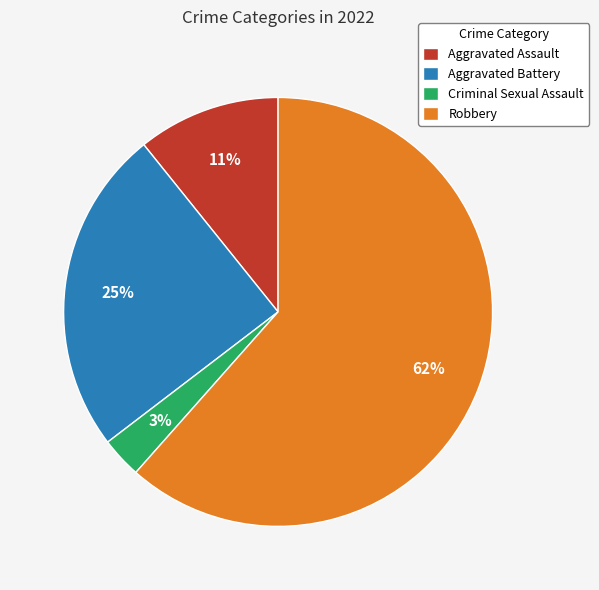

Which has a higher value, Robbery or Aggravated Assault?

Robbery